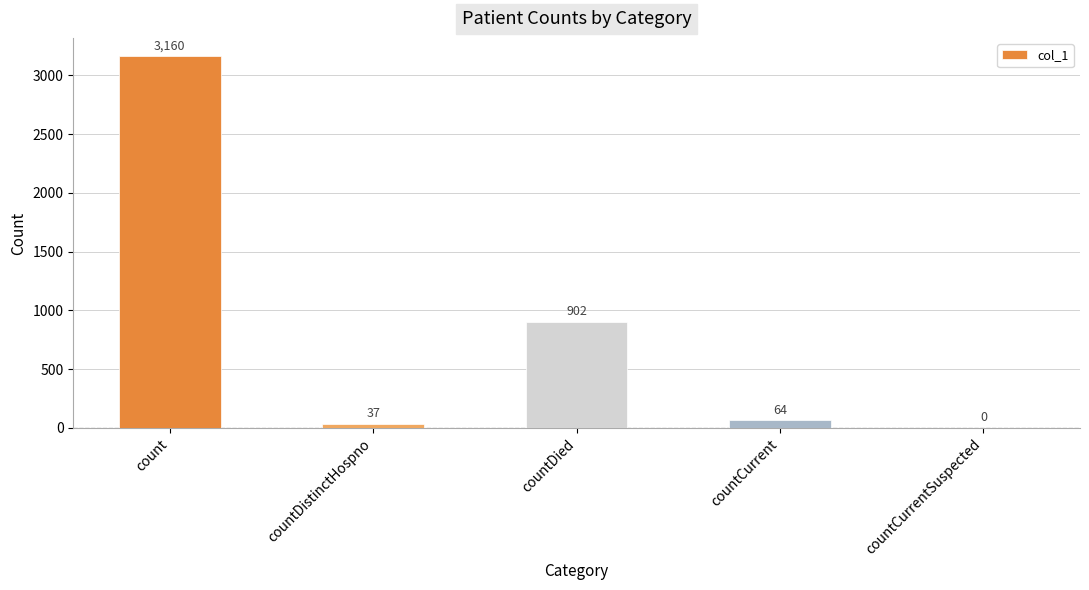

What is the maximum value shown in the chart?

3160